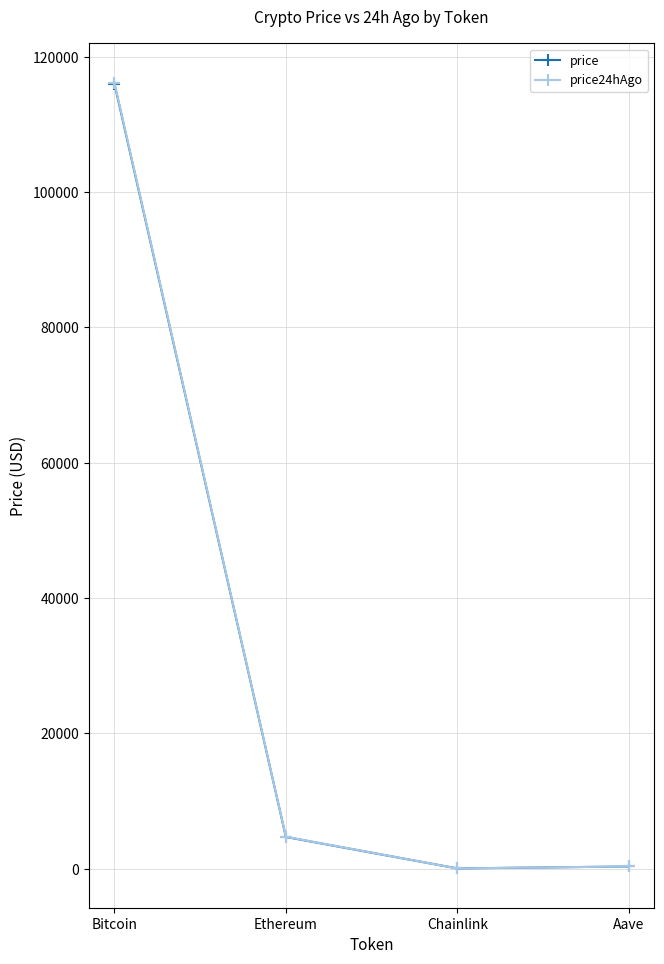

Between Ethereum and Aave, which series saw the biggest shift?

price24hAgo